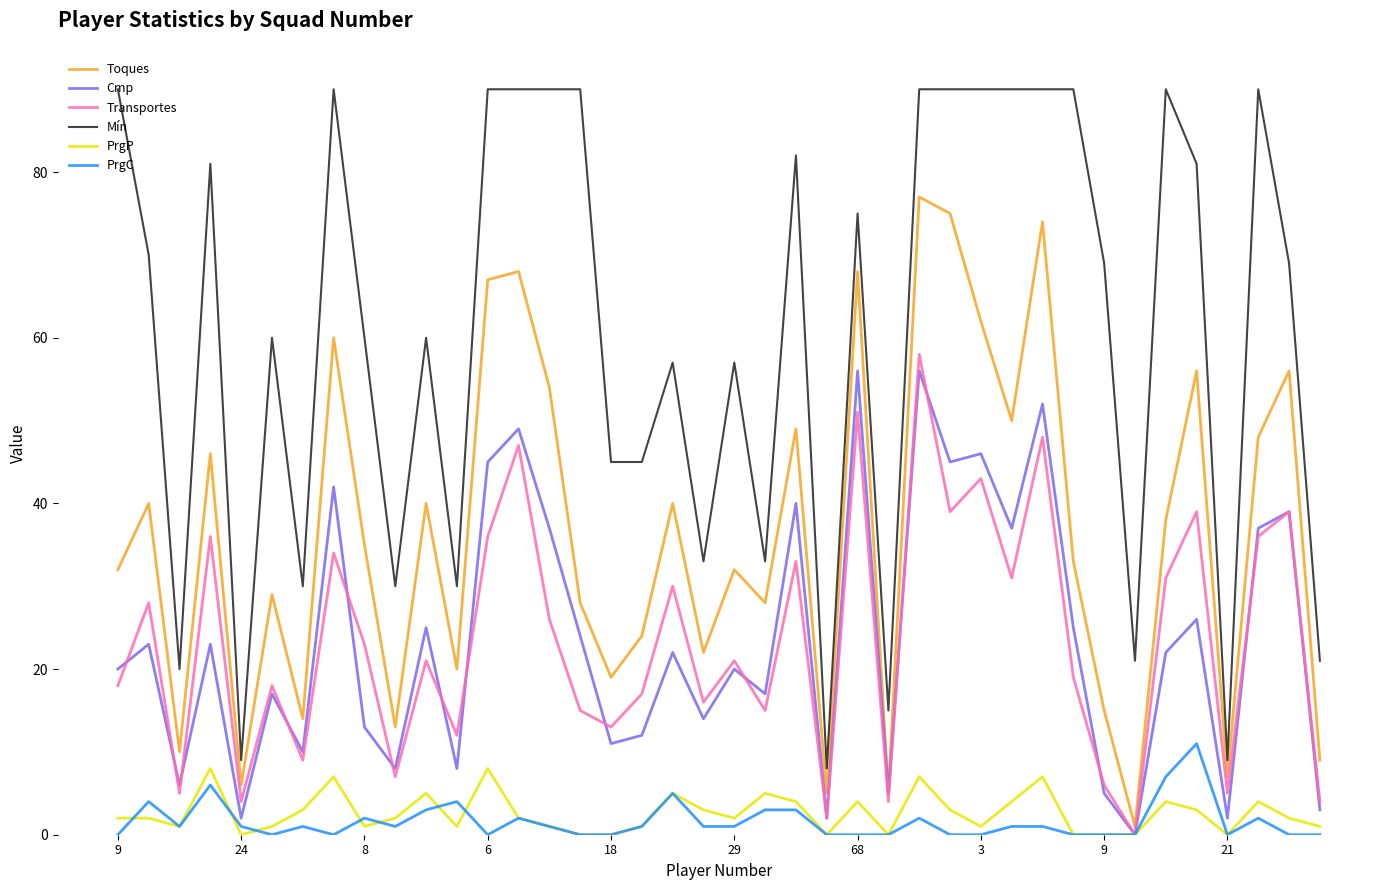

How many categories are shown in the chart?

40